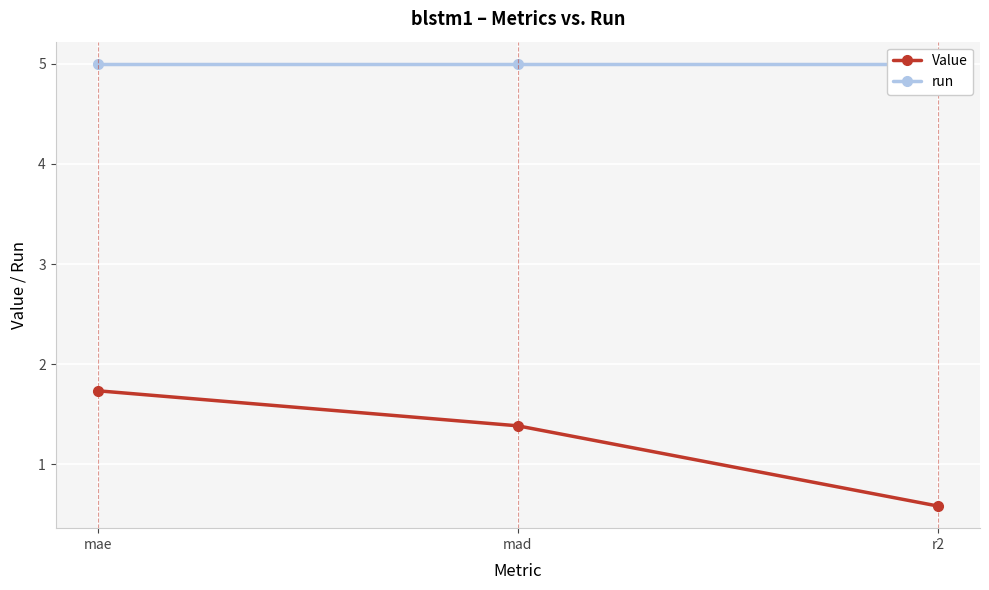

What is the smallest value displayed?

0.6